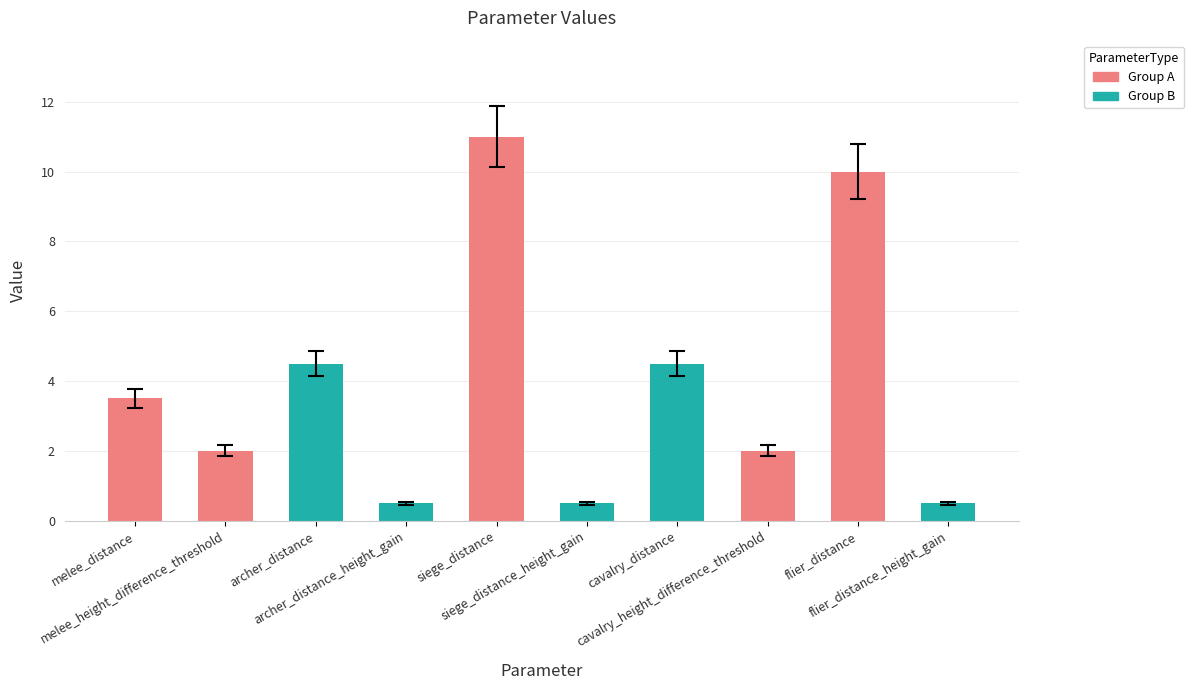

Count the number of values greater than 3.

5